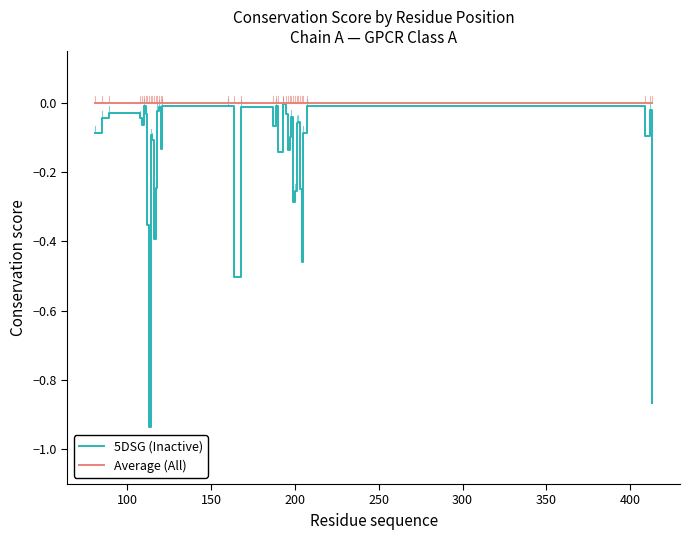

Which series has the widest spread of values?

5DSG (Inactive)